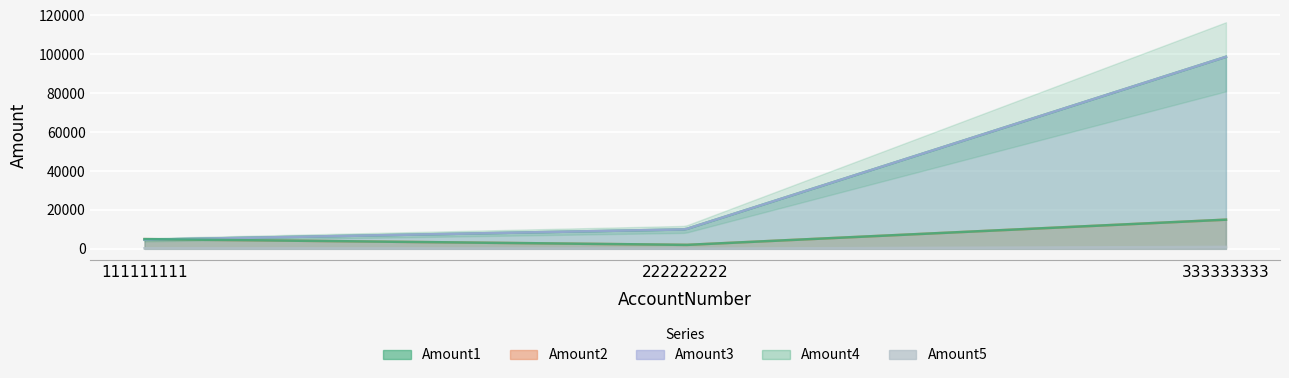

At which label does Amount1 first exceed 9999?

333333333